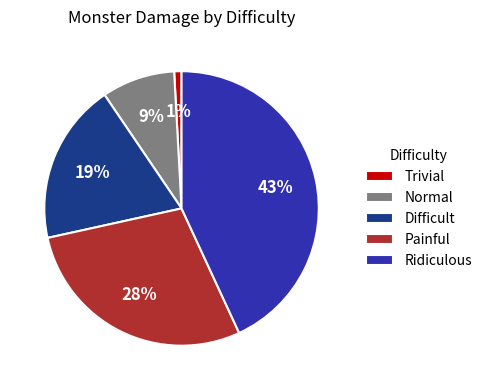

To the nearest percent, what is the difference between the Ridiculous and Trivial slice percentages?

42%